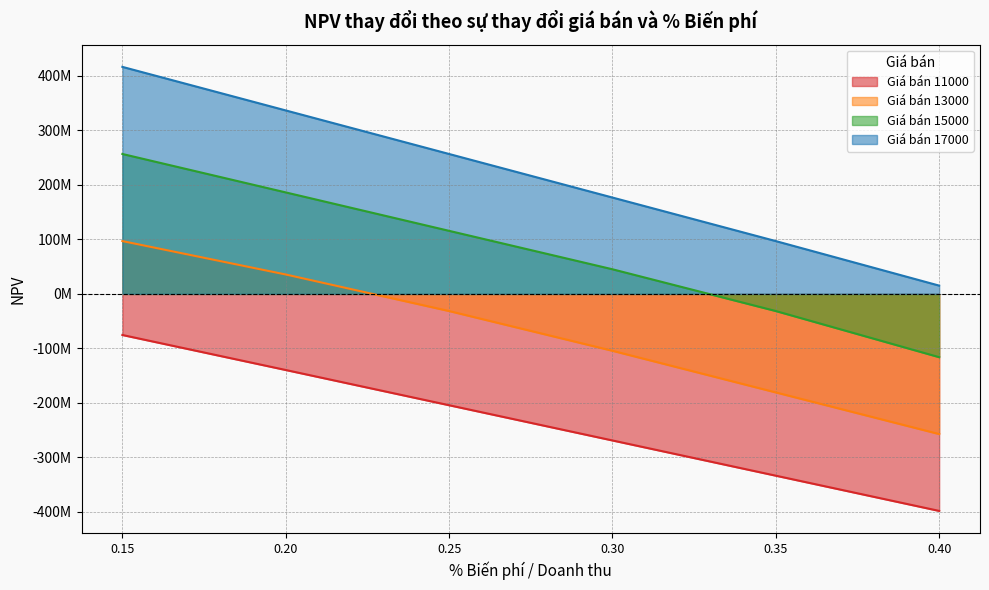

What is the label of the 2nd point from the left?

0.2